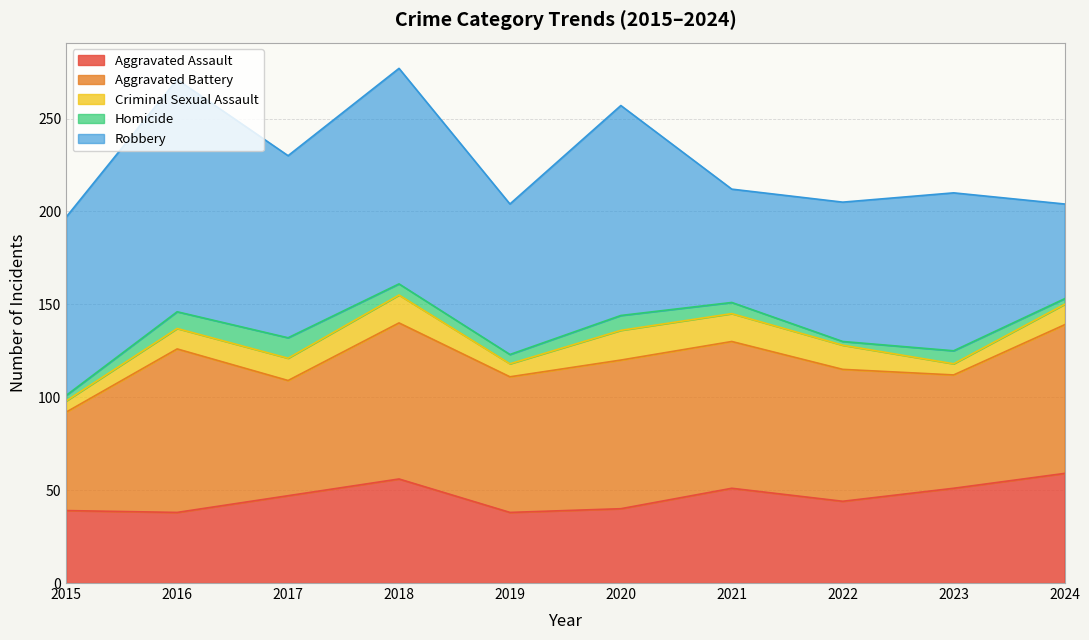

At which category does Robbery reach its first local peak?

2016